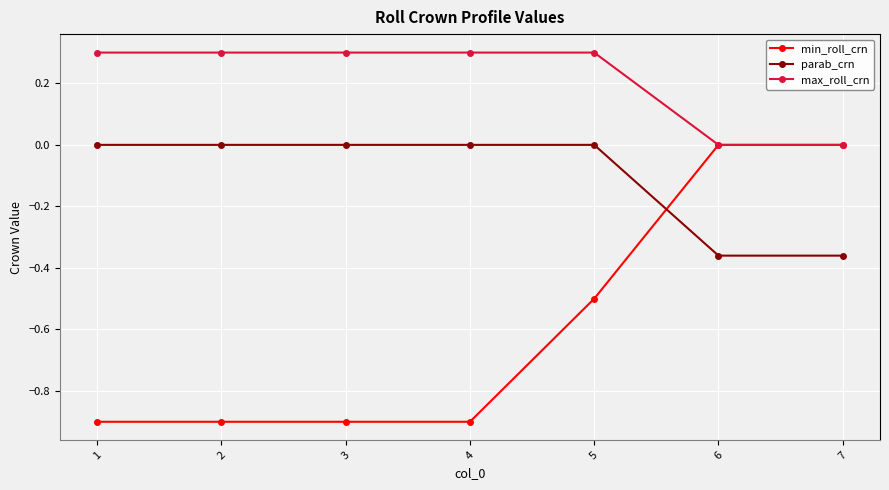

What is the total value across all series at 3?

-0.6